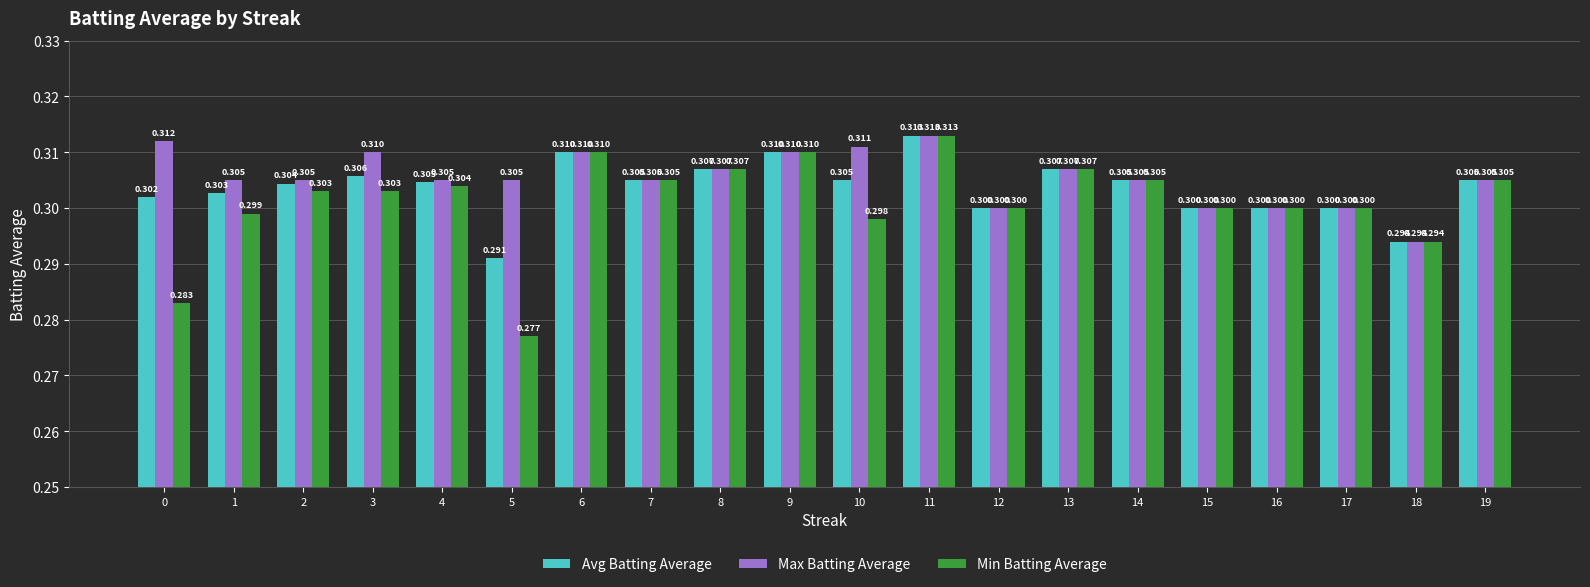

Is the value of Min Batting Average at 17 greater than the value of Avg Batting Average at 9?

No